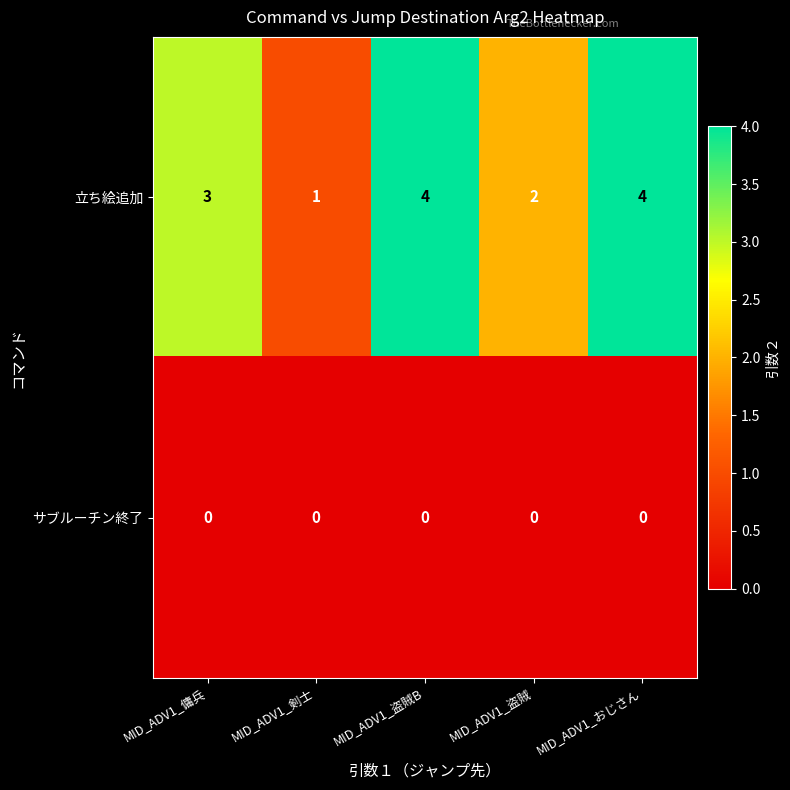

Reading left to right, extract all data points from this chart.

立ち絵追加: MID_ADV1_傭兵=3	MID_ADV1_剣士=1	MID_ADV1_盗賊B=4	MID_ADV1_盗賊=2	MID_ADV1_おじさん=4
サブルーチン終了: MID_ADV1_傭兵=0	MID_ADV1_剣士=0	MID_ADV1_盗賊B=0	MID_ADV1_盗賊=0	MID_ADV1_おじさん=0